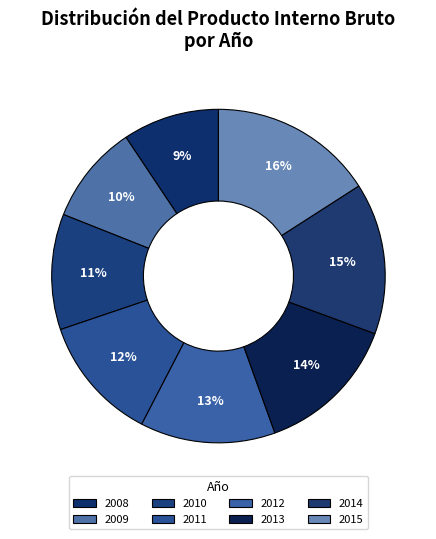

To the nearest percent, what is the combined percentage of 2015 and 2008?

25%